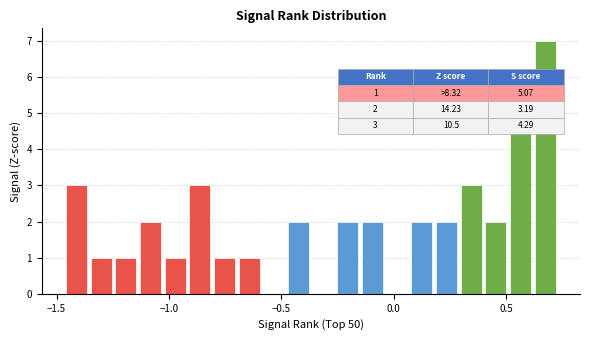

Read against the x-axis, roughly where is the centre of the tallest bar?

0.65